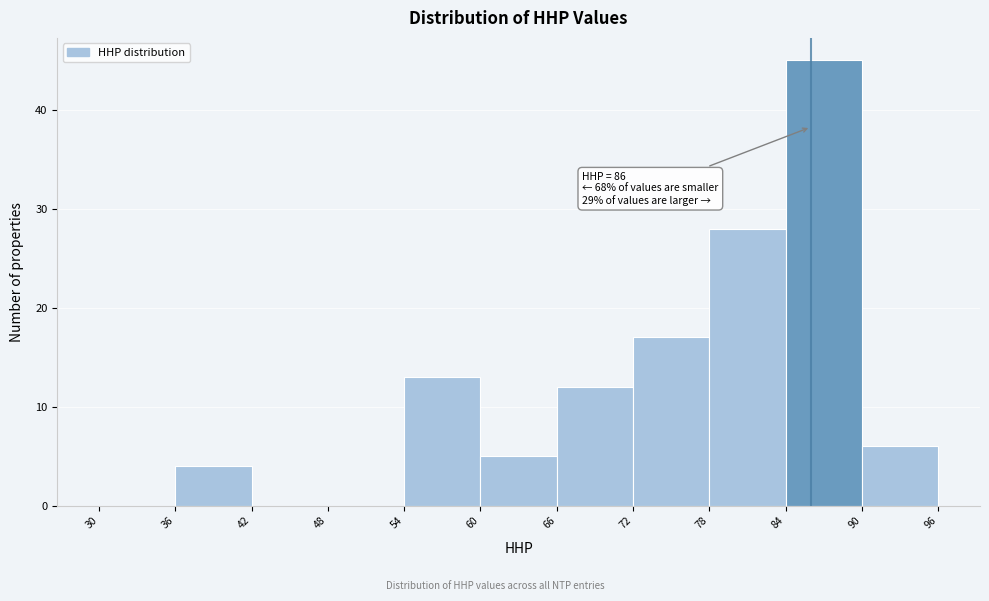

Over which range of the x-axis is the bar tallest?

84 to 90